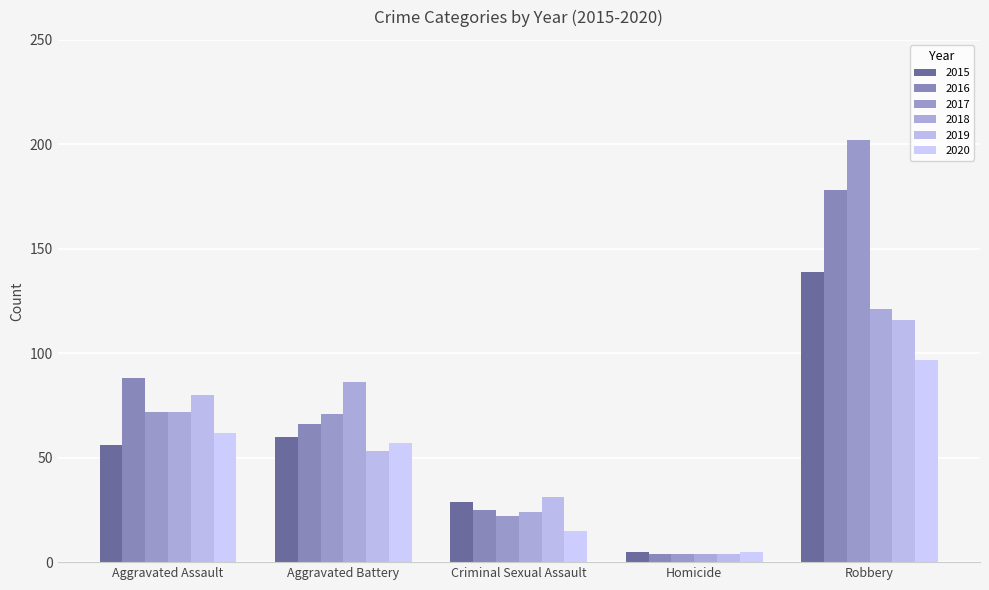

At which category does the chart reach its minimum across all series?

Homicide